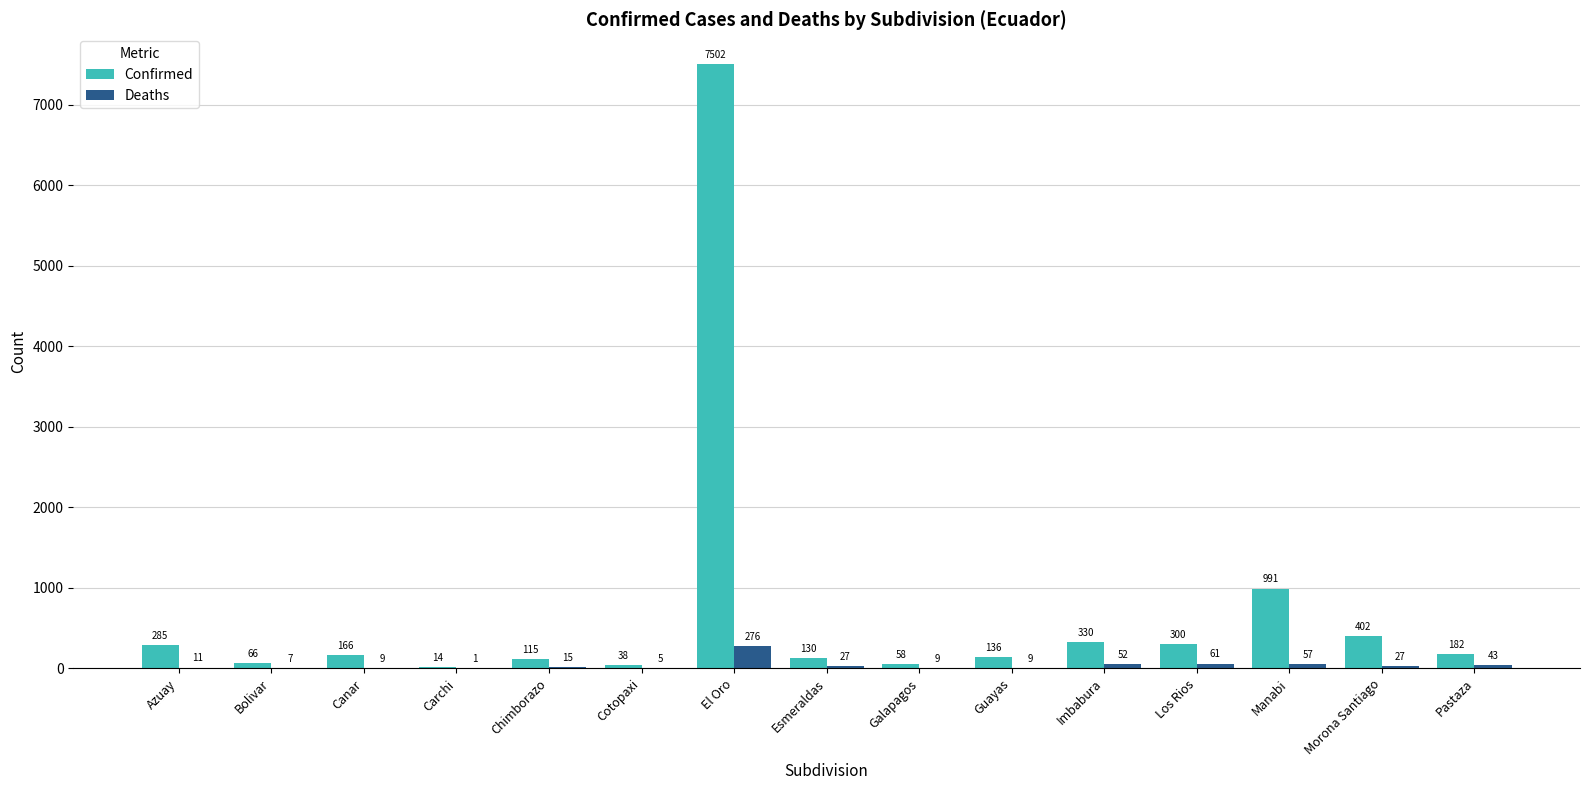

At which category is the sum across all series the highest?

El Oro